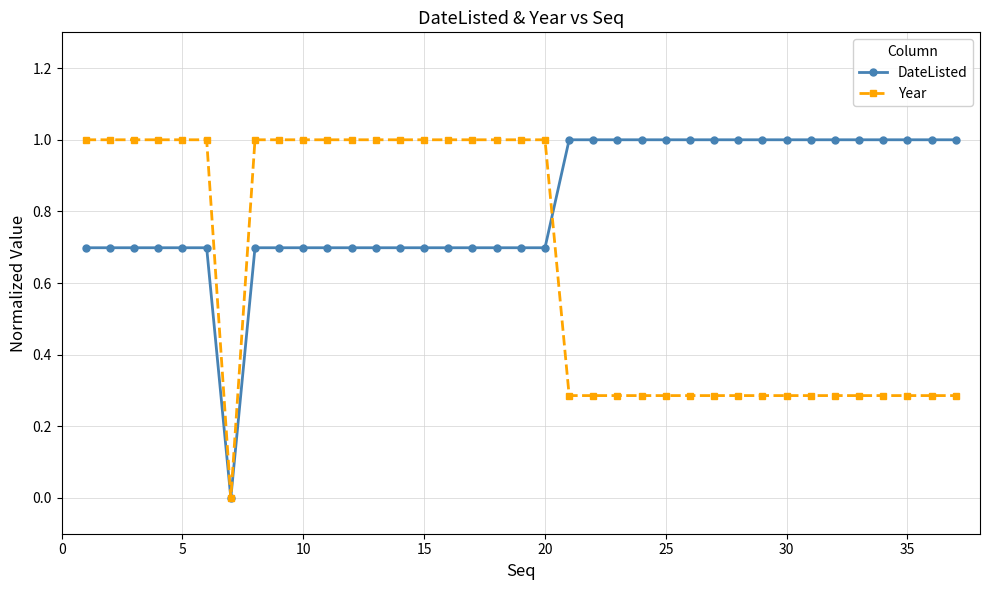

What is the maximum value for DateListed?

1.0